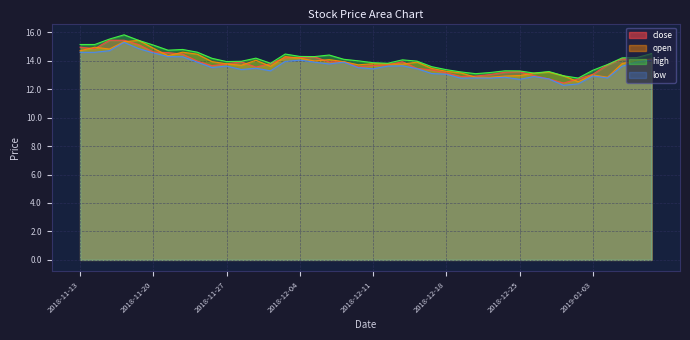

True or false: low and high intersect in this chart.

False